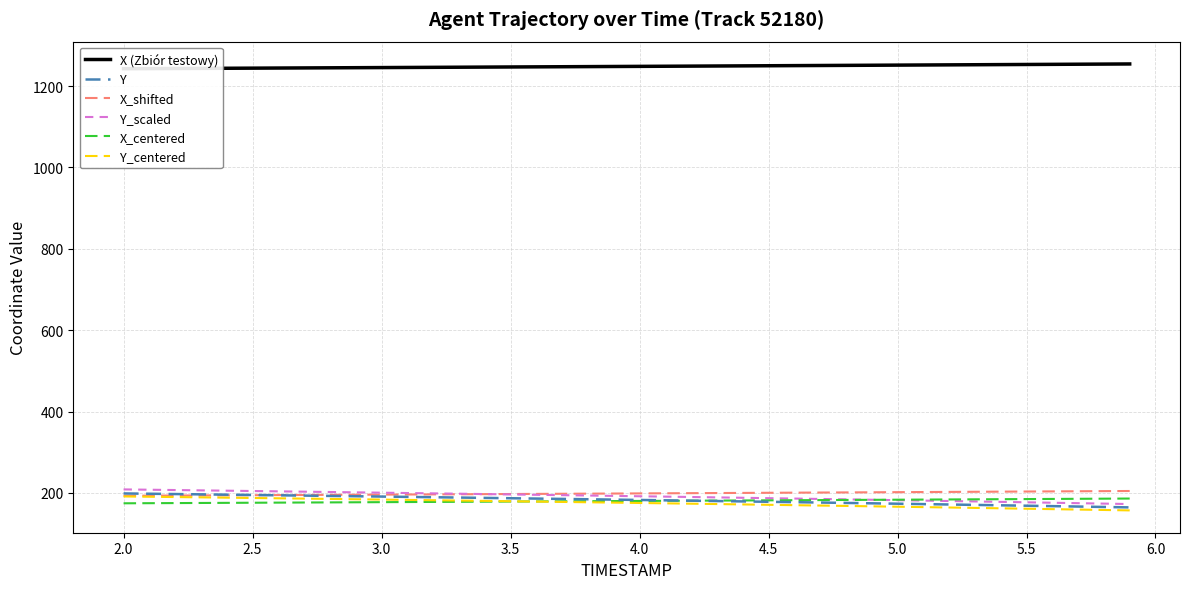

What is the value of the Y point at the 2nd from the left?

197.8